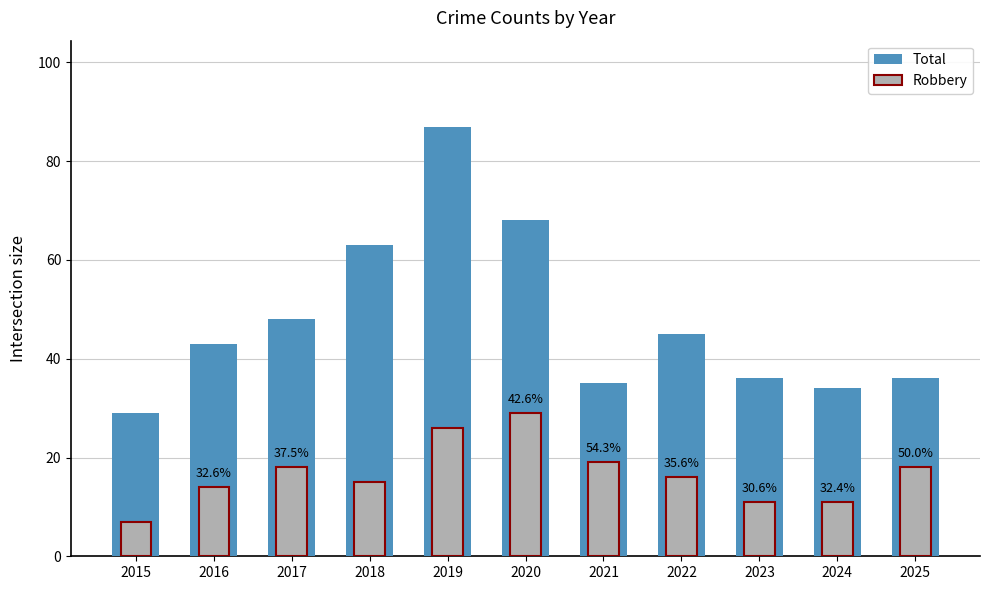

What is the difference between the maximum and second lowest values in the Total series?

53